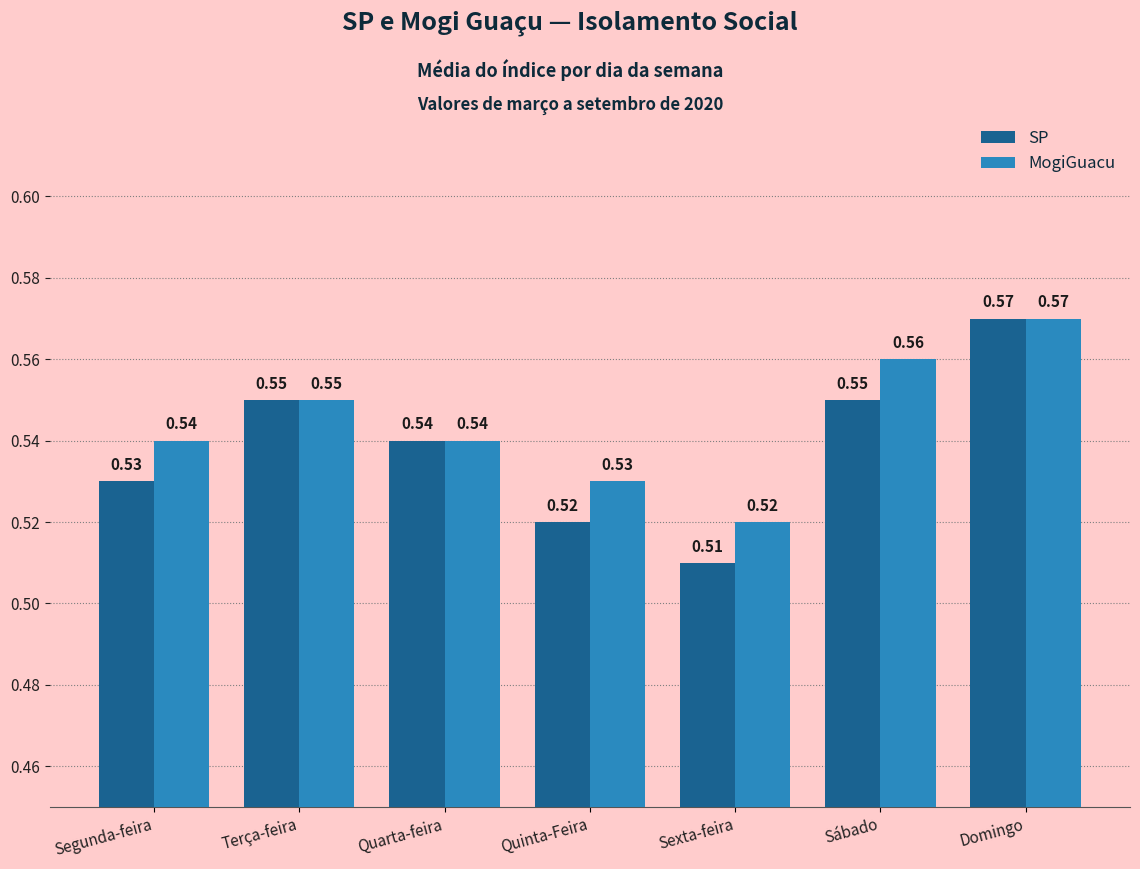

Count the number of categories in the chart.

7